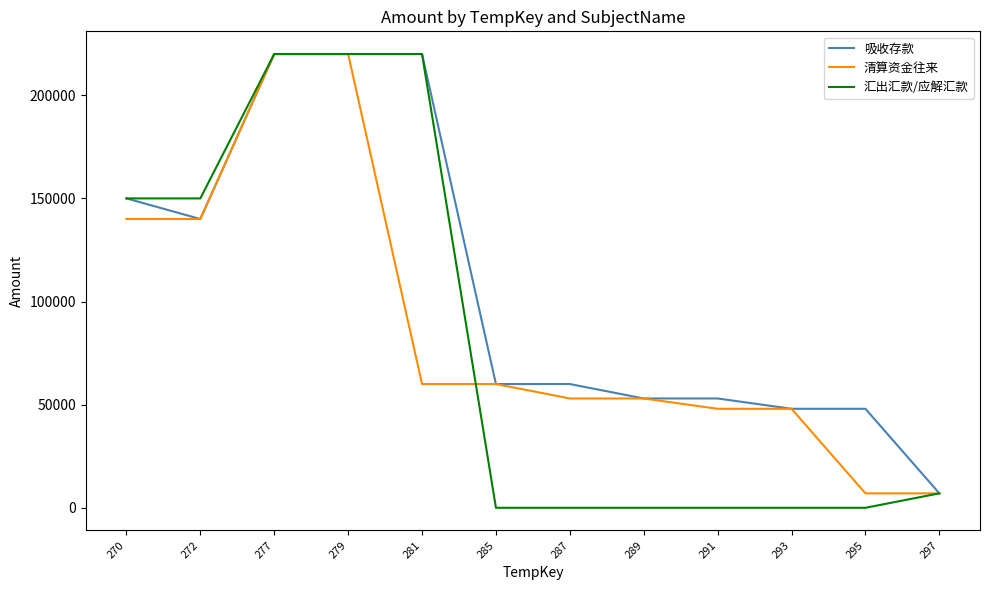

True or false: 汇出汇款/应解汇款 and 清算资金往来 cross at least once.

True